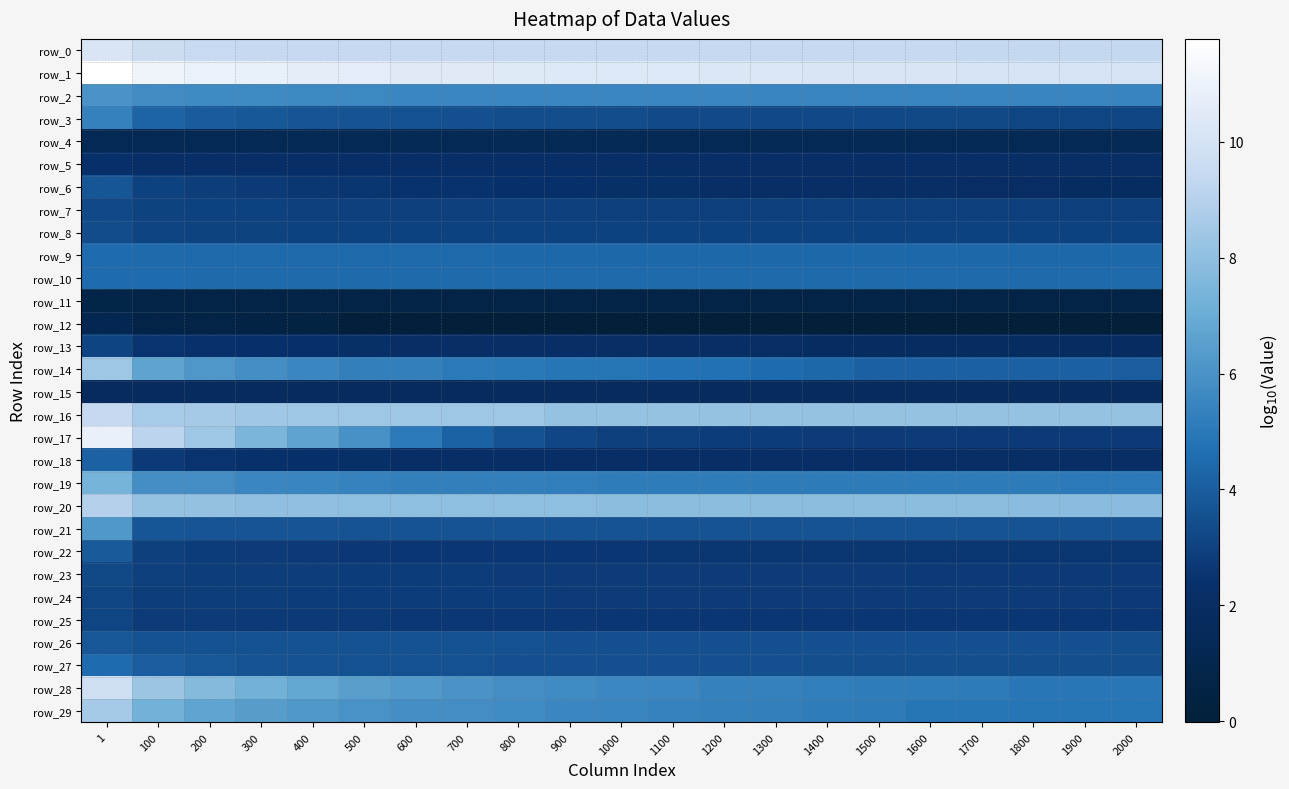

What is the difference between the maximum and minimum values in the row_16 series?

1.3